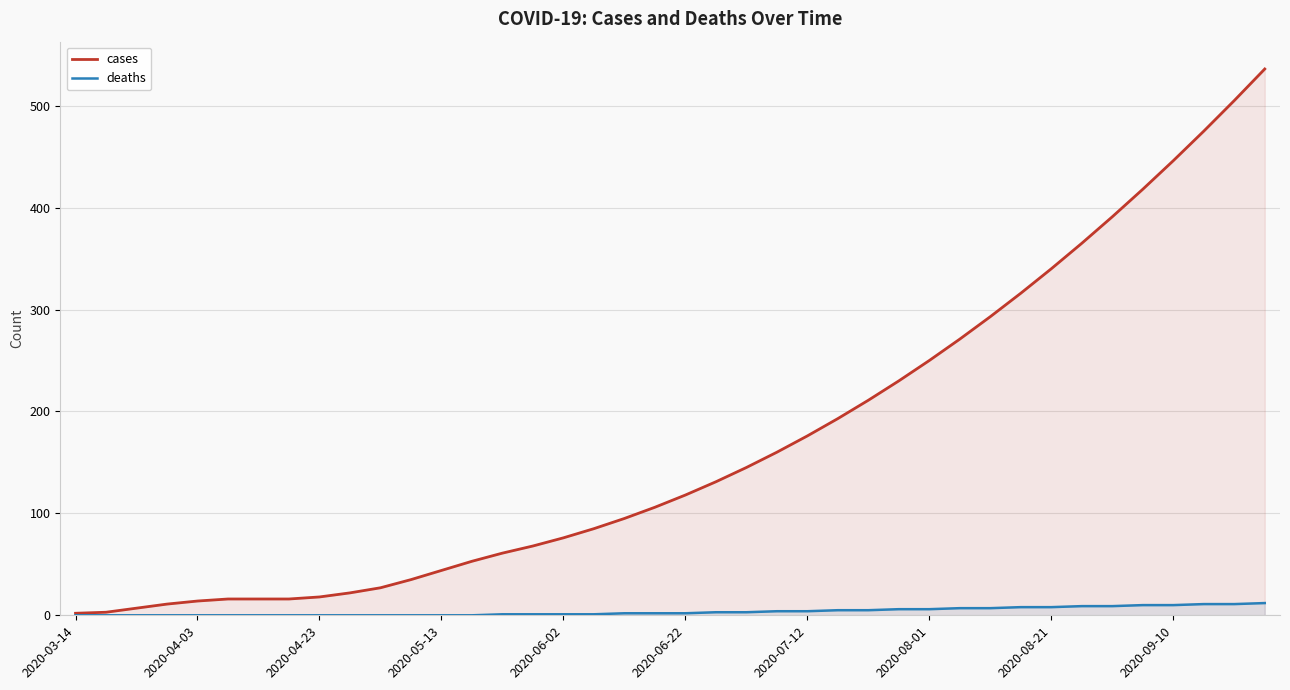

What value does the cases series have at 11, to the nearest 10?

40